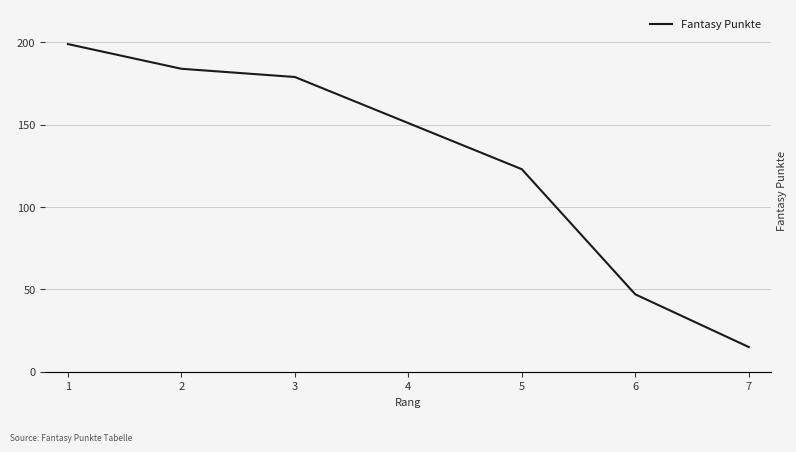

Does the chart have visible grid lines?

Yes